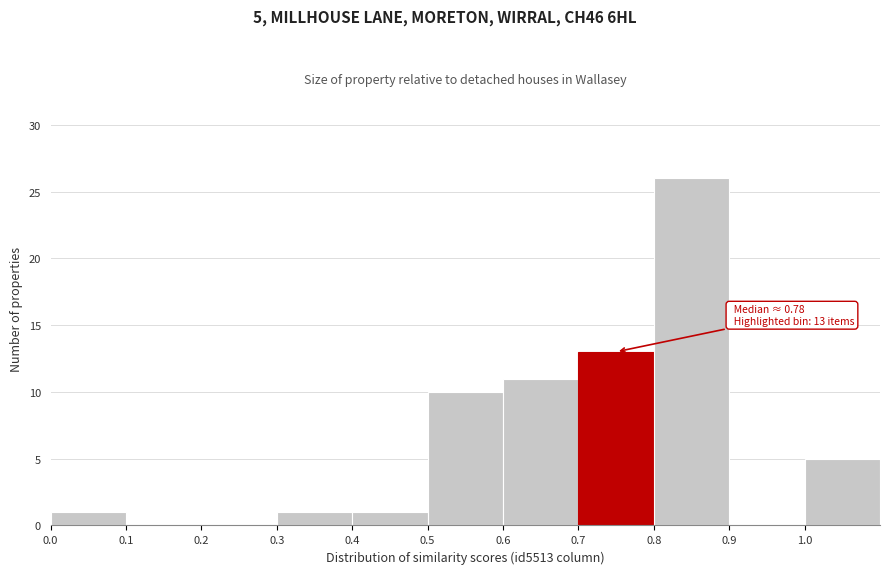

Which range on the x-axis has the tallest bar?

0.8 to 0.9